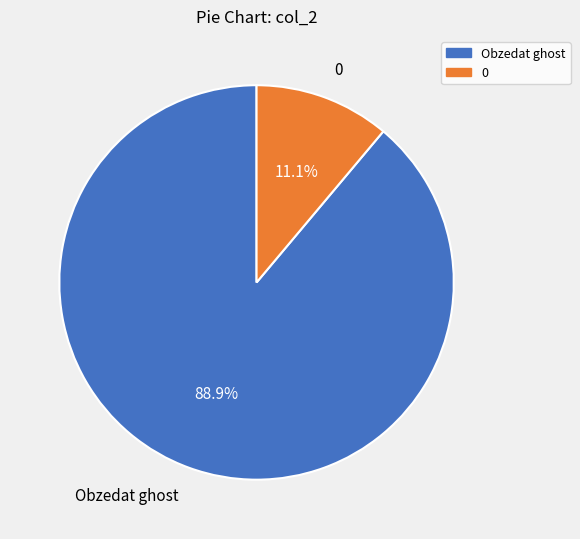

Is there a majority slice in this chart?

Yes